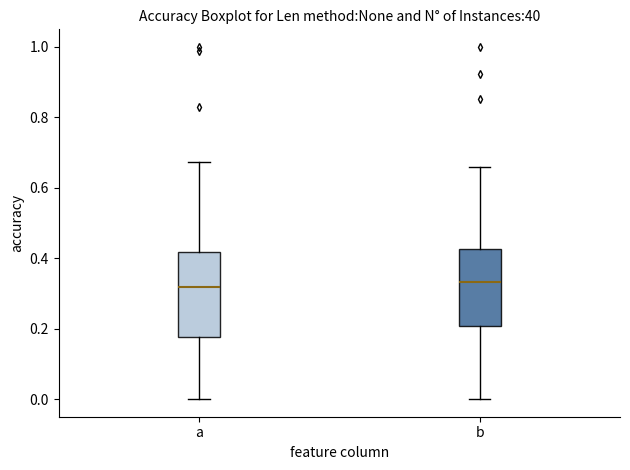

Reading left to right, read every box against the y-axis: the position of its median line, the range the box covers, and the ends of its whiskers. The values are not printed on the chart, so give them approximately, as read against the axis.

a: median 0.32, box 0.18 to 0.42, whiskers 0.00 to 0.68
b: median 0.34, box 0.20 to 0.42, whiskers 0.00 to 0.66